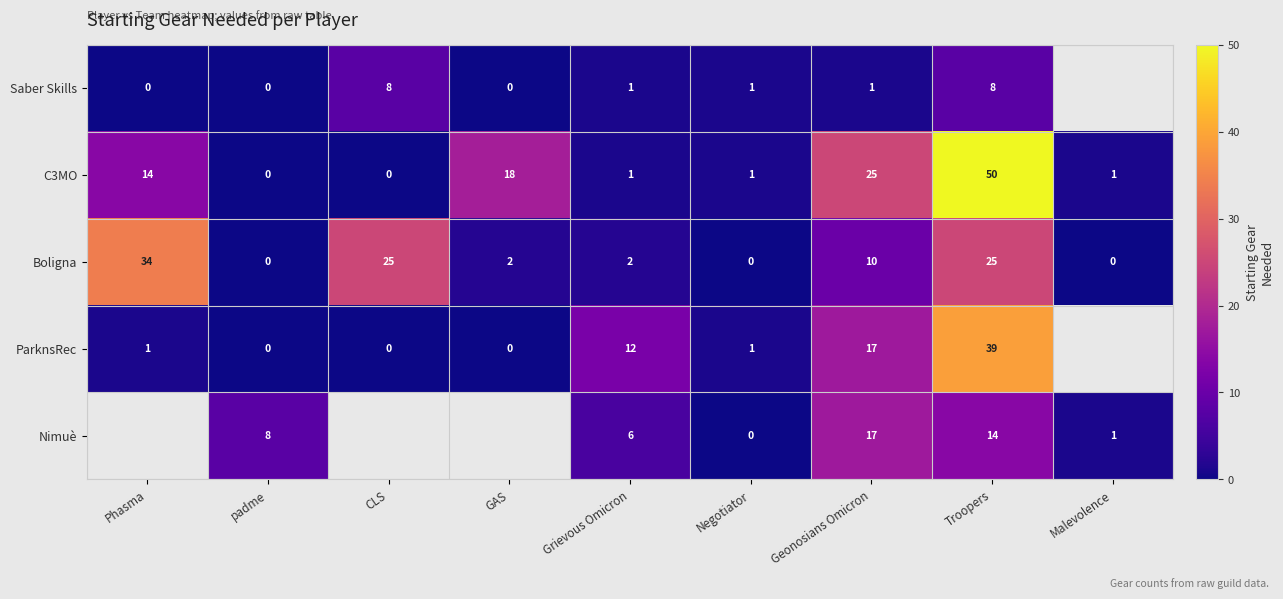

True or false: ParknsRec has a value of 1 at Negotiator.

True